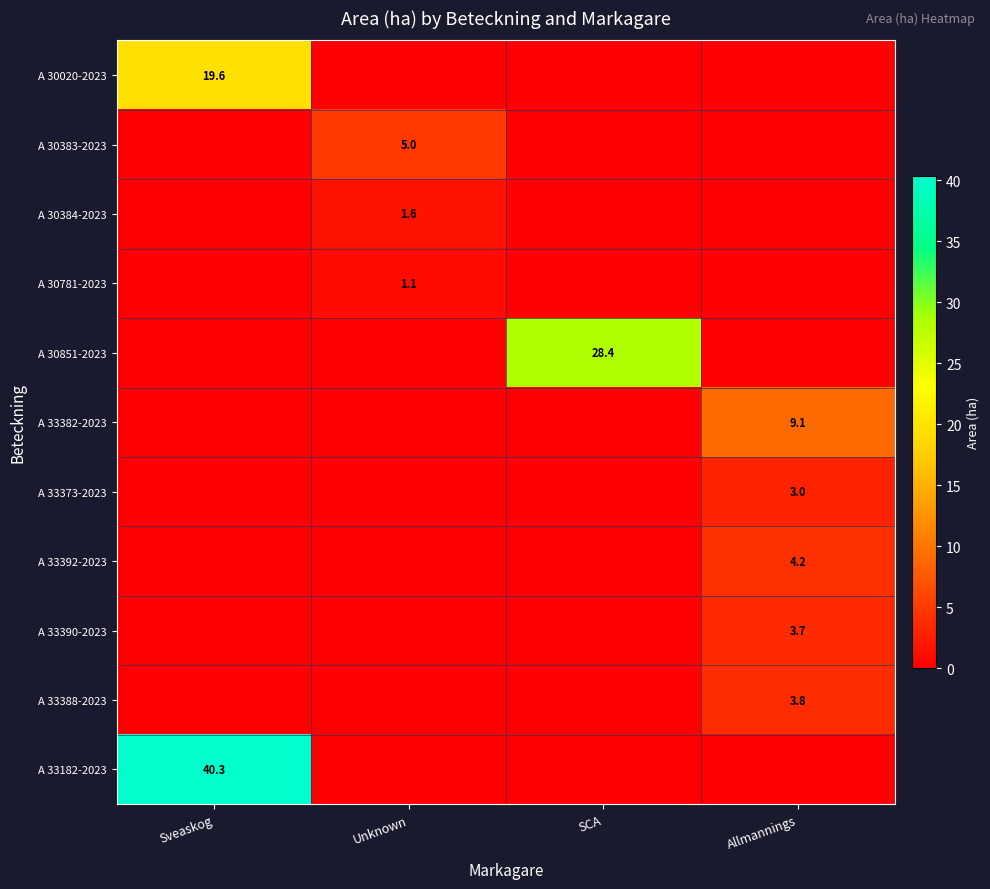

Is the value of A 33390-2023 at Allmannings greater than the value of A 33182-2023 at Sveaskog?

No